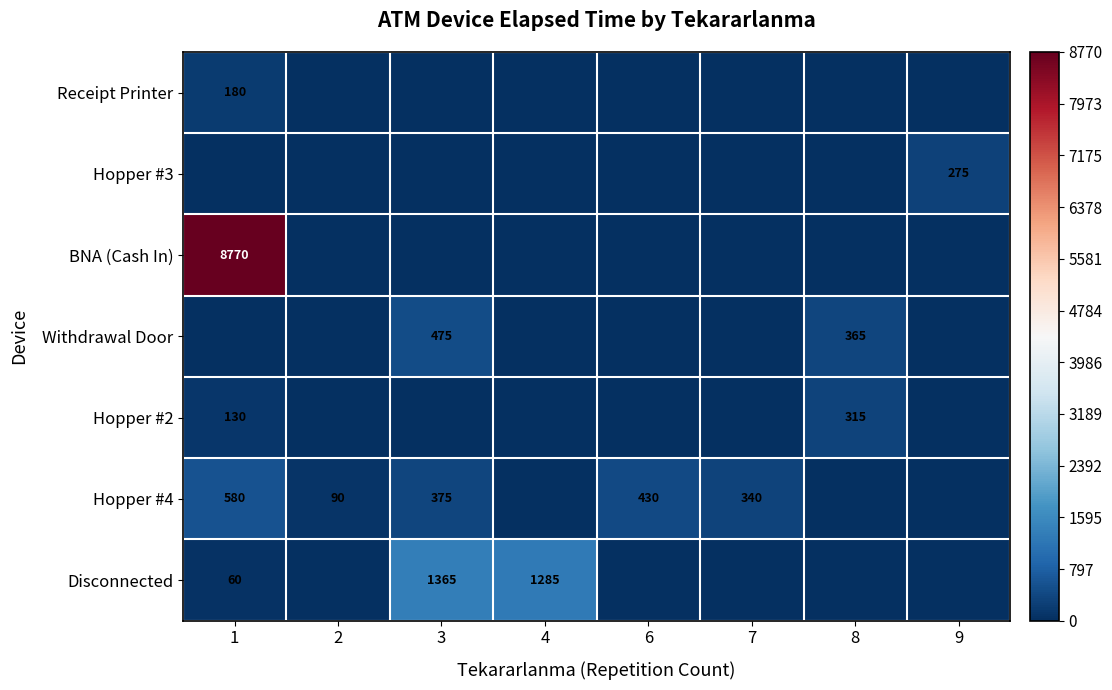

At how many categories does at least one series exceed 8162?

1